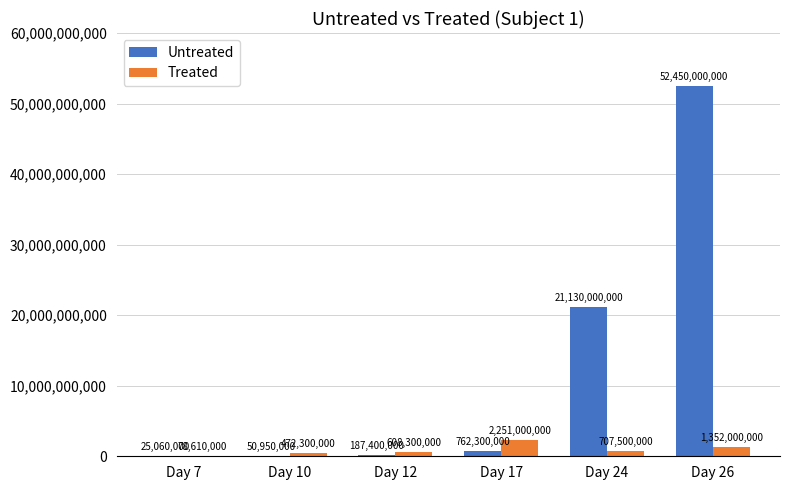

Reading left to right, extract all data points from this chart.

Untreated: Day 7=25060000	Day 10=50950000	Day 12=187400000	Day 17=762300000	Day 24=21130000000	Day 26=52450000000
Treated: Day 7=78610000	Day 10=472300000	Day 12=608300000	Day 17=2251000000	Day 24=707500000	Day 26=1352000000